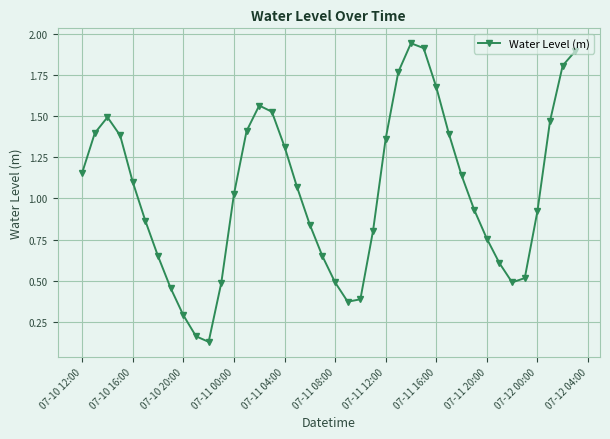

True or false: the data has more than 2 interior local peaks.

True